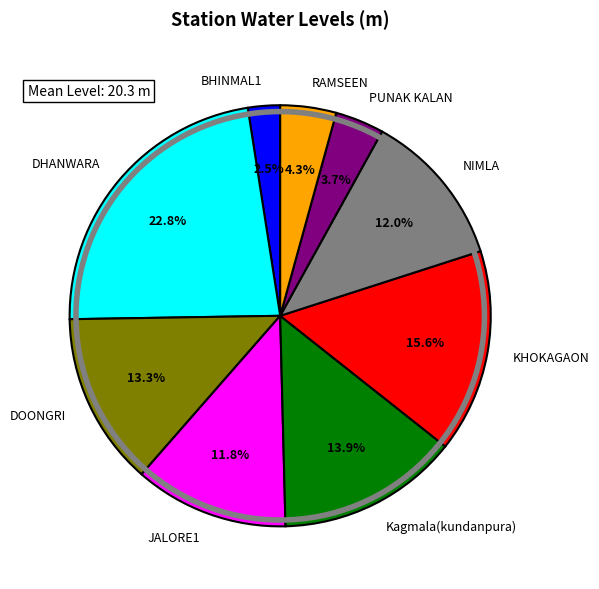

To the nearest percent, what is the combined percentage of DHANWARA and Kagmala(kundanpura)?

37%